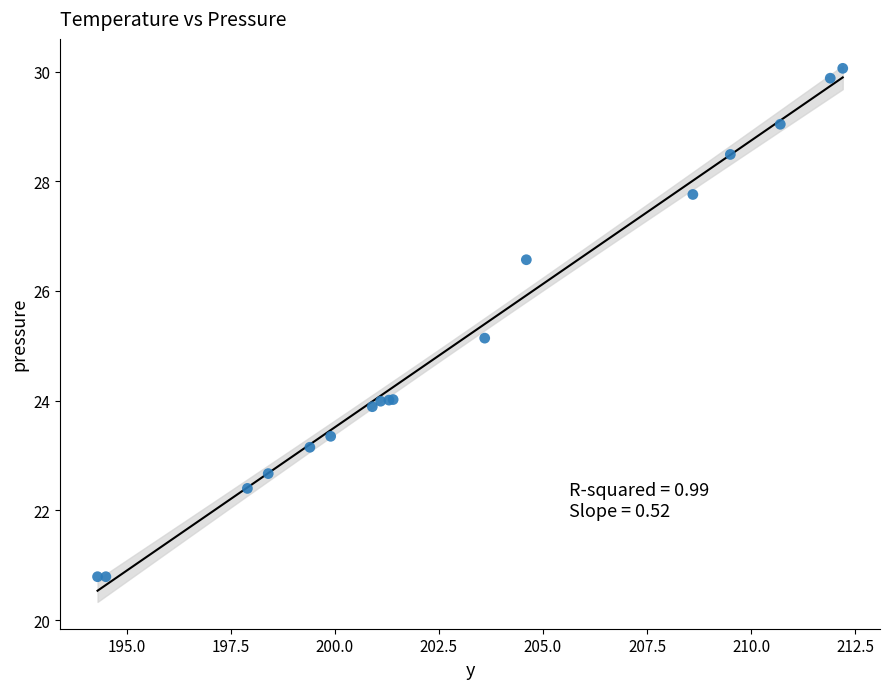

What Y value in the scatter plot is closest to 25?

25.1